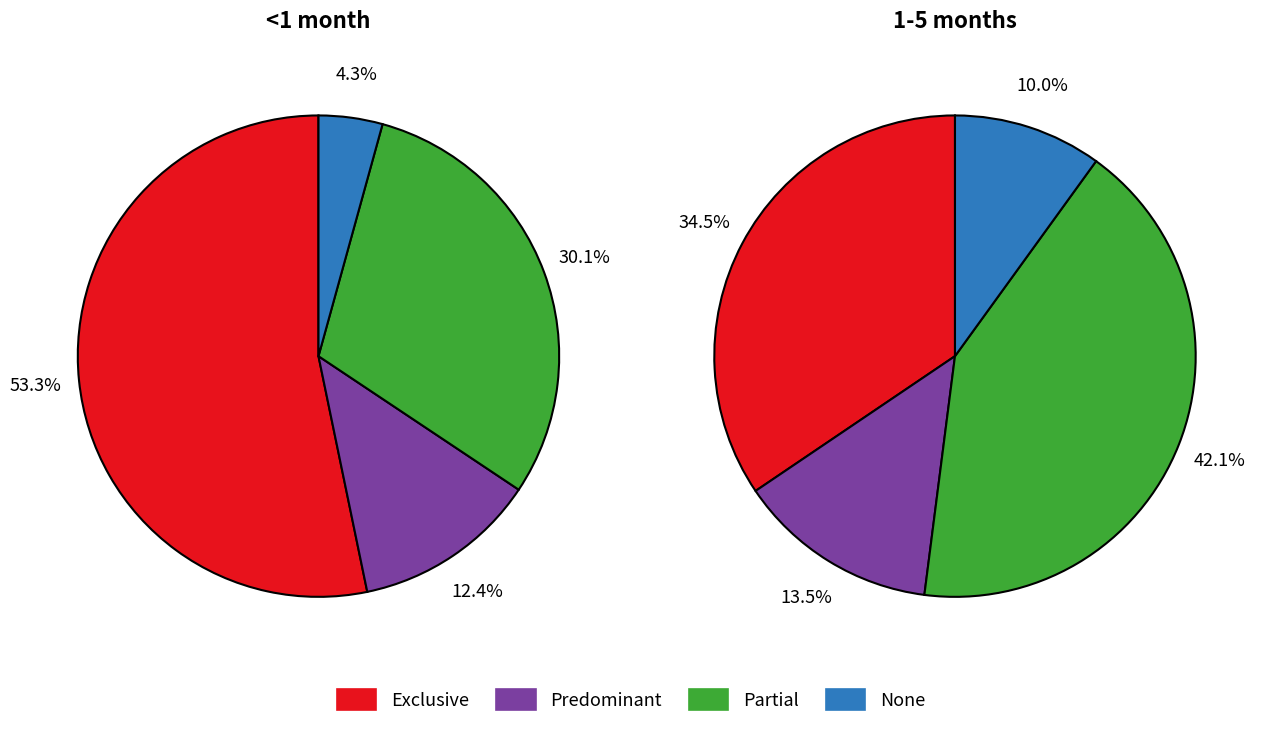

Is Predominant the majority of the pie?

No